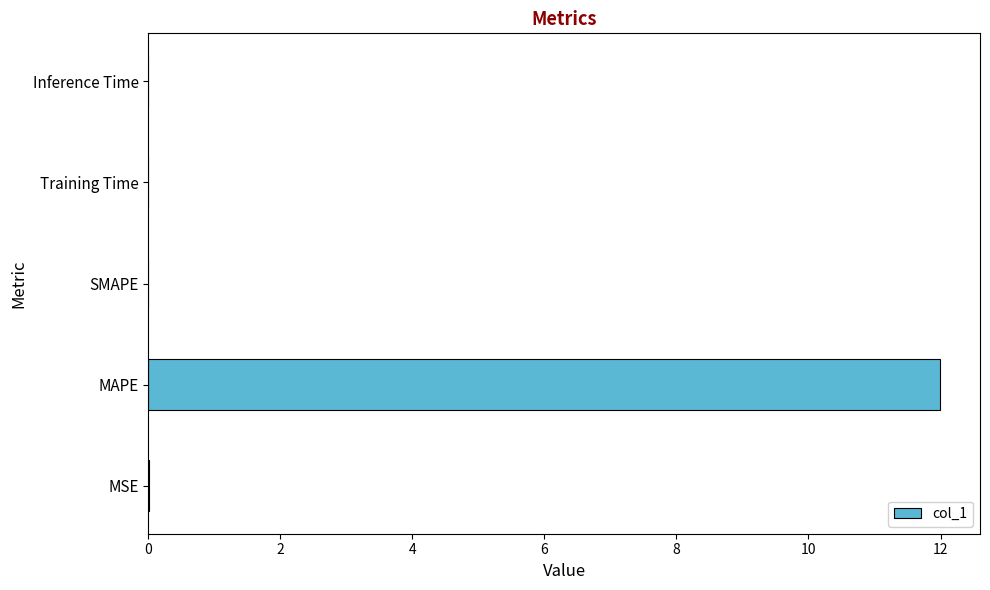

At which category does the chart reach its peak across all series?

MAPE